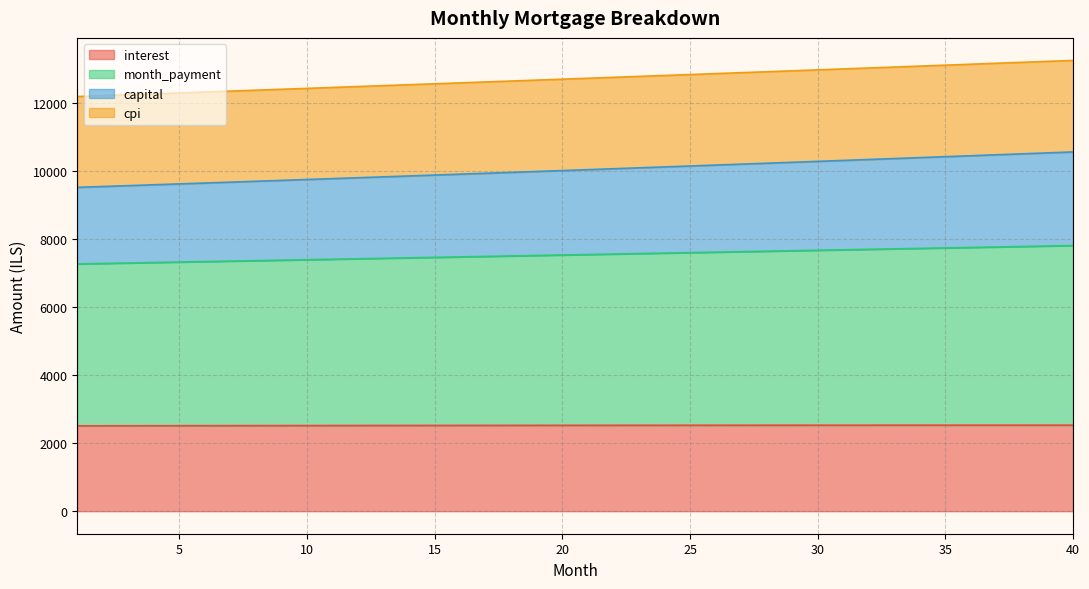

List the labels in order of month_payment value, smallest first.

1, 2, 3, 4, 5, 6, 7, 8, 9, 10, 11, 12, 13, 14, 15, 16, 17, 18, 19, 20, 21, 22, 23, 24, 25, 26, 27, 28, 29, 30, 31, 32, 33, 34, 35, 36, 37, 38, 39, 40